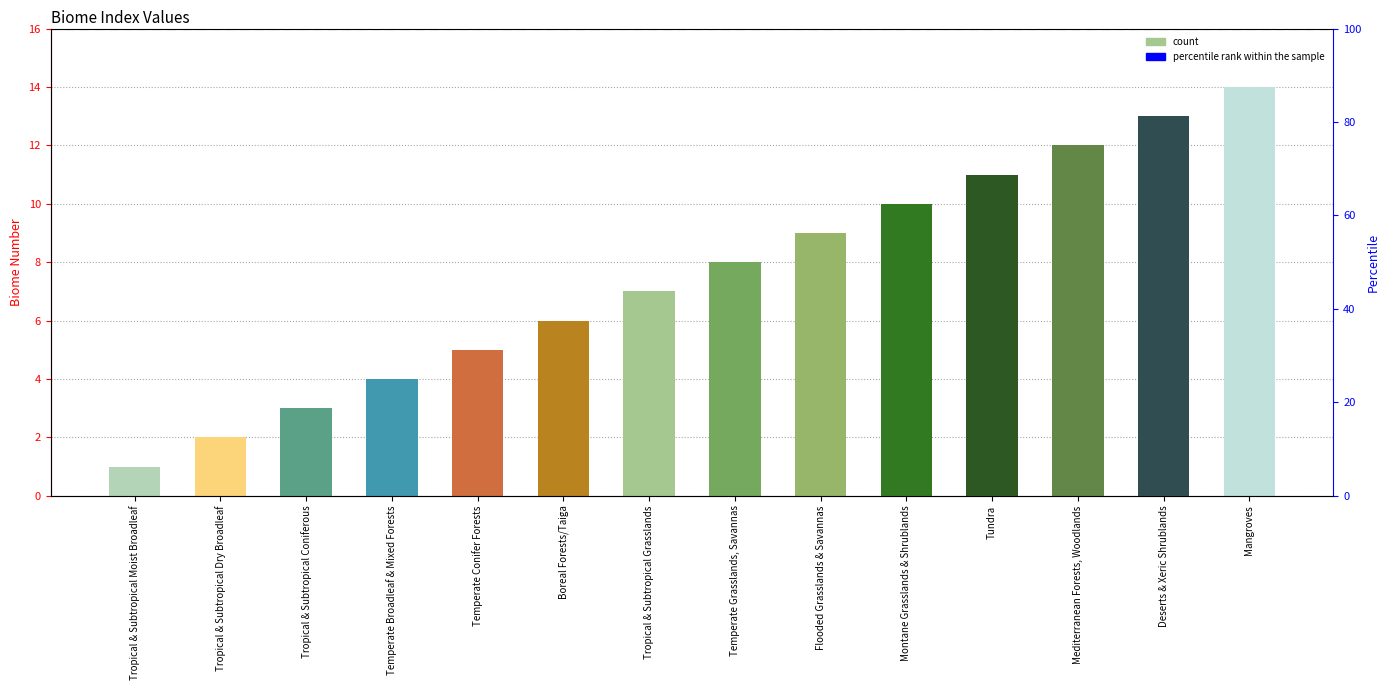

What value does the data have at Tropical & Subtropical Dry Broadleaf?

2